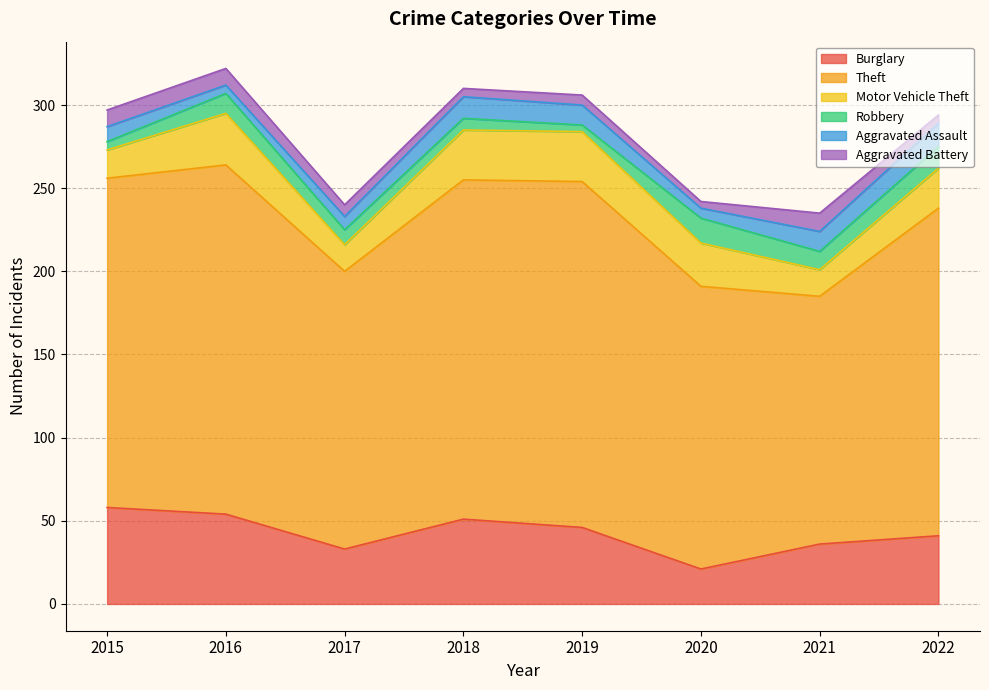

True or false: Burglary has more than 2 interior local peaks.

False